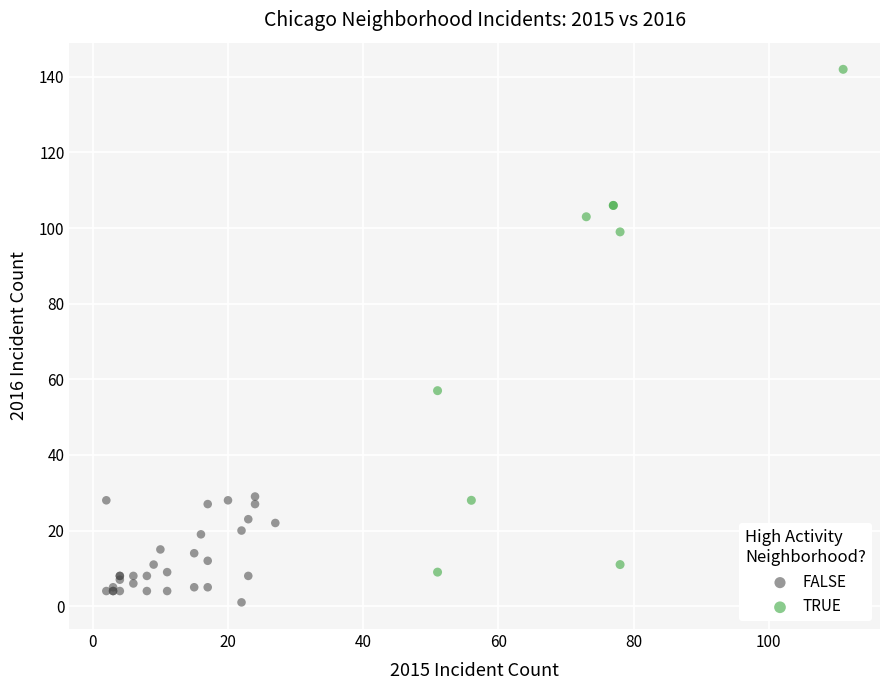

Which series contains the highest Y value?

TRUE